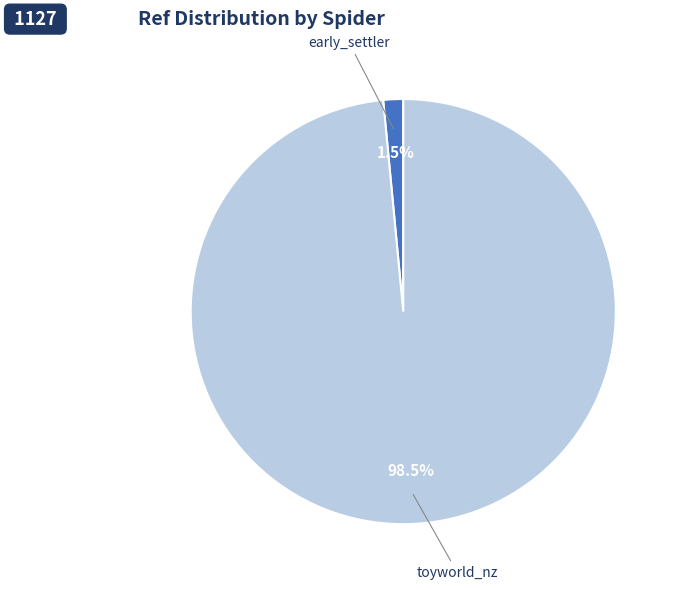

How many segments does this pie chart have?

2